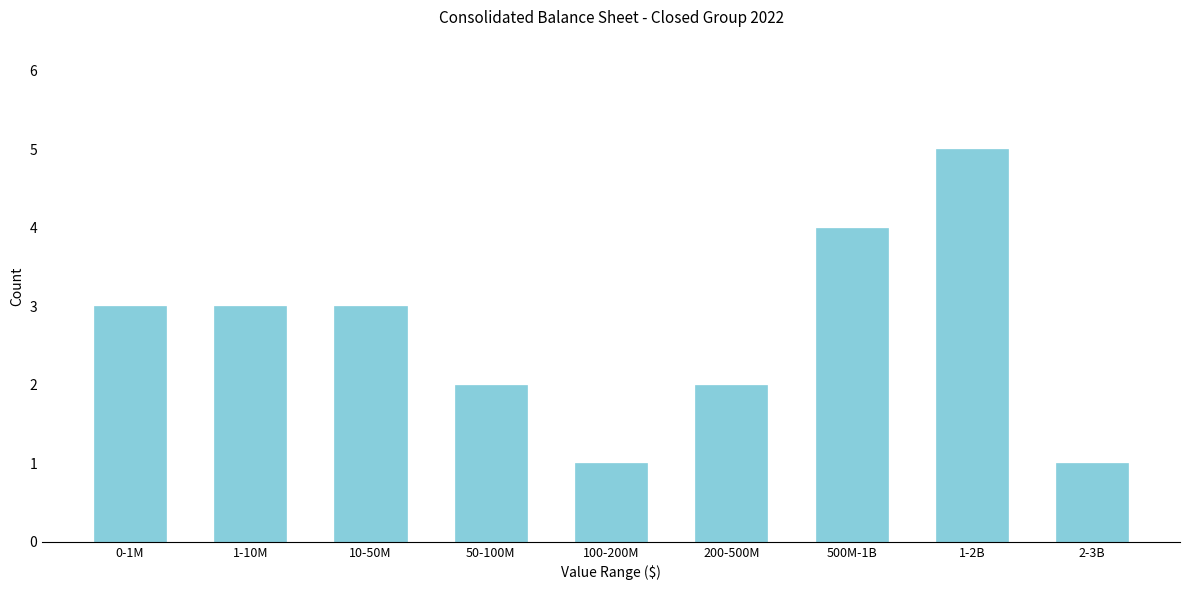

Reading left to right, what are all the values shown in this chart?

3	3	3	2	1	2	4	5	1